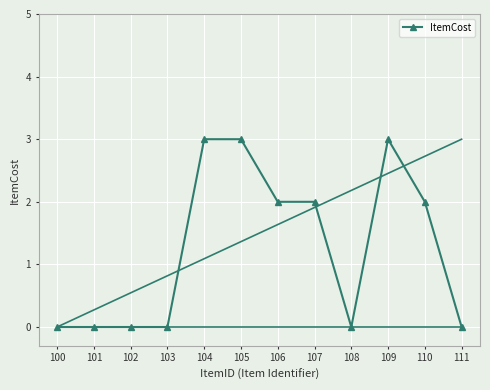

What is the change in value from 103 to 109?

+3